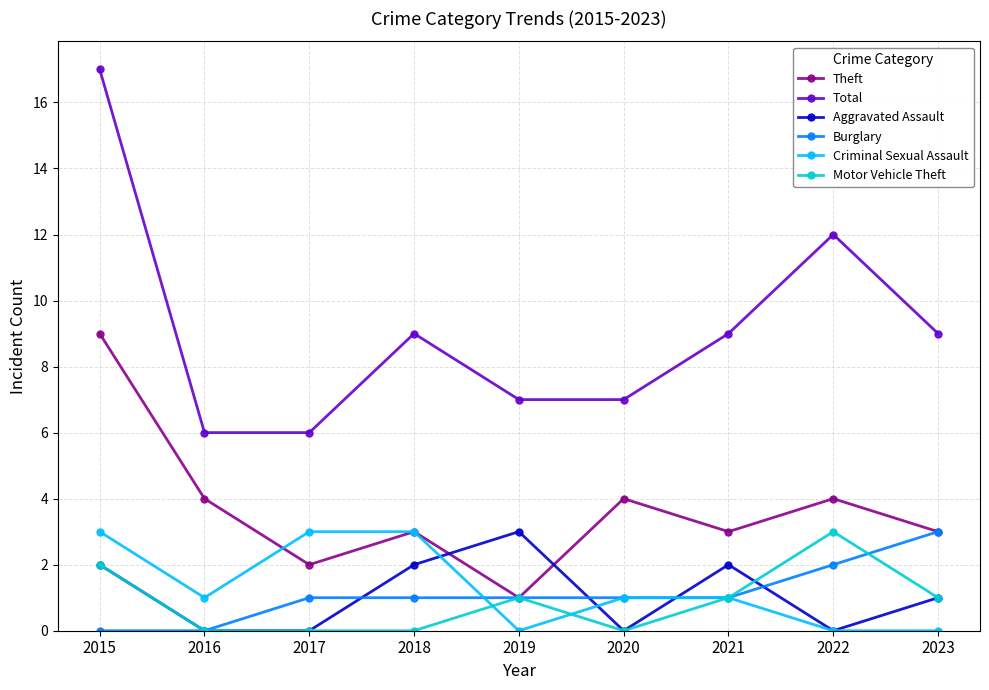

Count the Aggravated Assault values in the range 0 to 2.

8